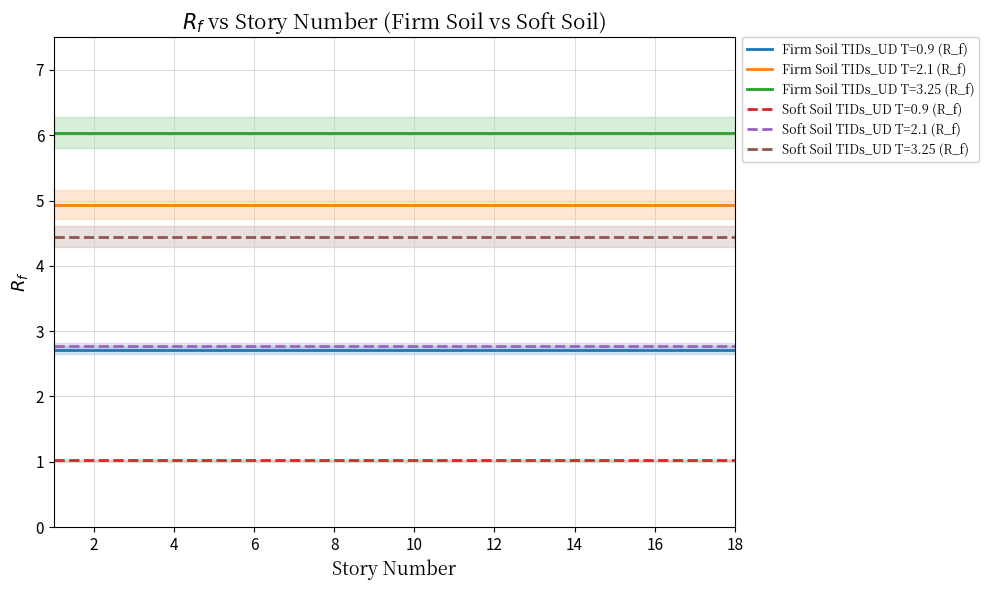

Rank the series by their maximum value, from highest to lowest.

Firm Soil TIDs_UD T=3.25 (R_f), Firm Soil TIDs_UD T=2.1 (R_f), Soft Soil TIDs_UD T=3.25 (R_f), Soft Soil TIDs_UD T=2.1 (R_f), Firm Soil TIDs_UD T=0.9 (R_f), Soft Soil TIDs_UD T=0.9 (R_f)